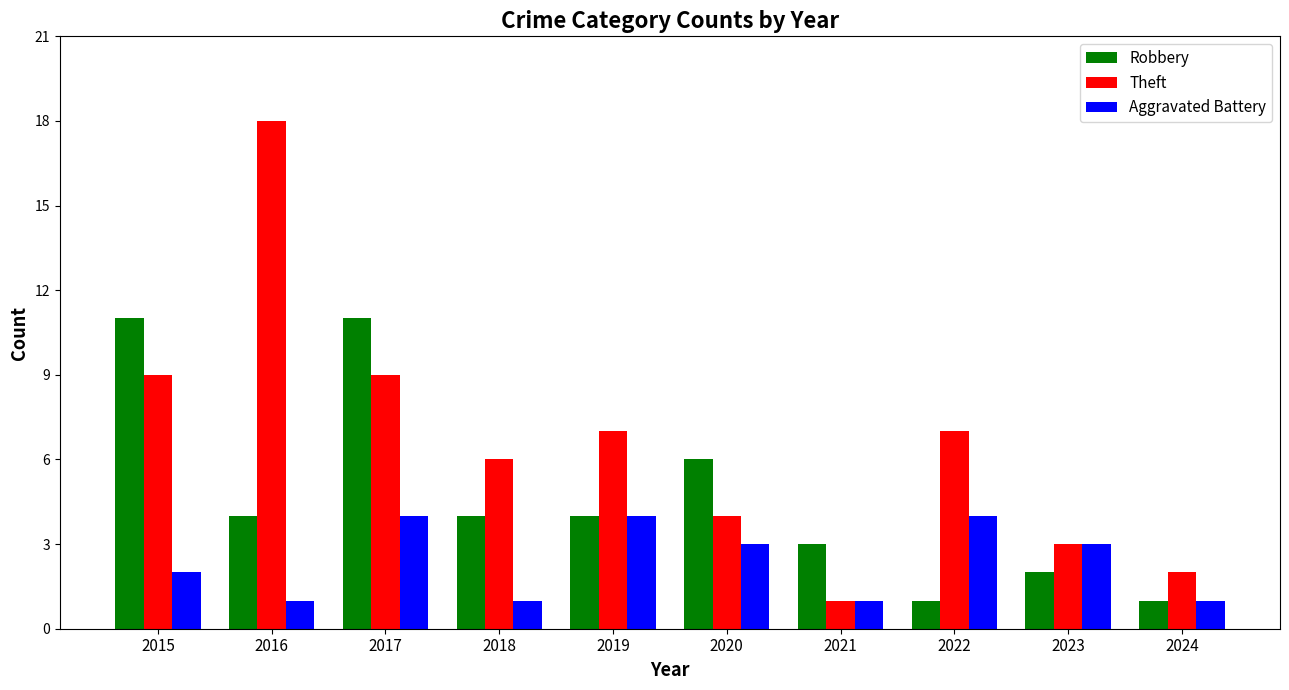

Rank the series by their maximum value, from lowest to highest.

Aggravated Battery, Robbery, Theft